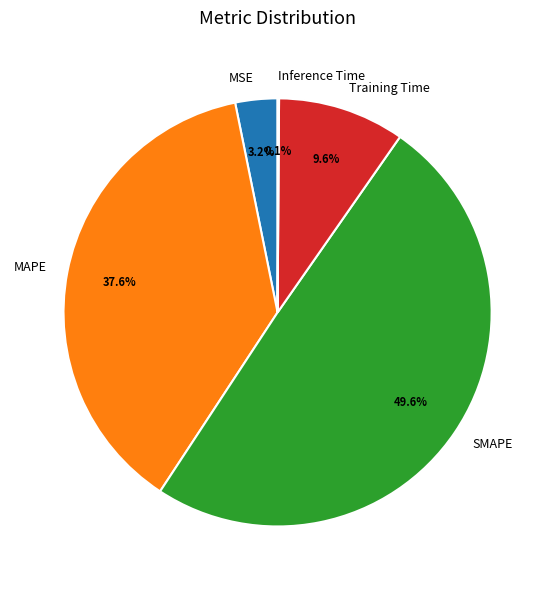

Is there any slice that represents more than half of the pie?

No